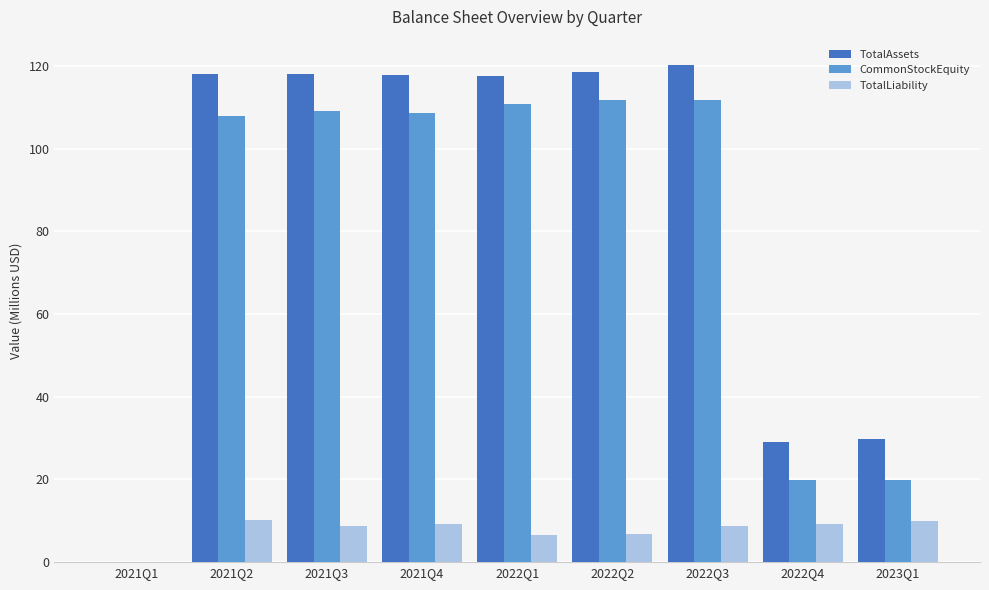

Count the number of categories in the chart.

9